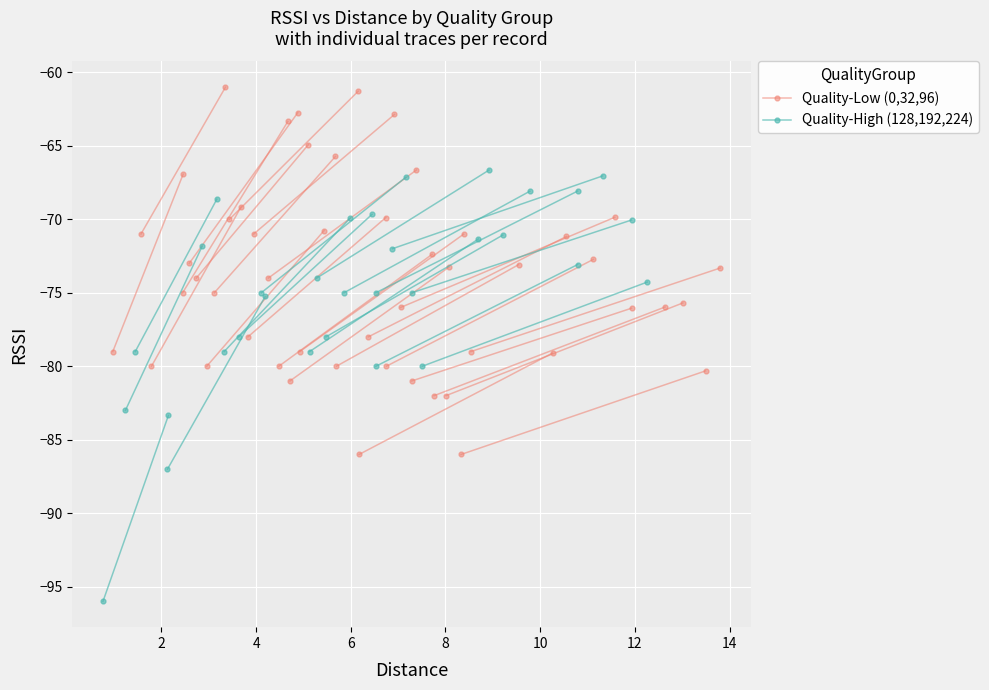

What is the spread (max minus min) of values at 2?

1.7